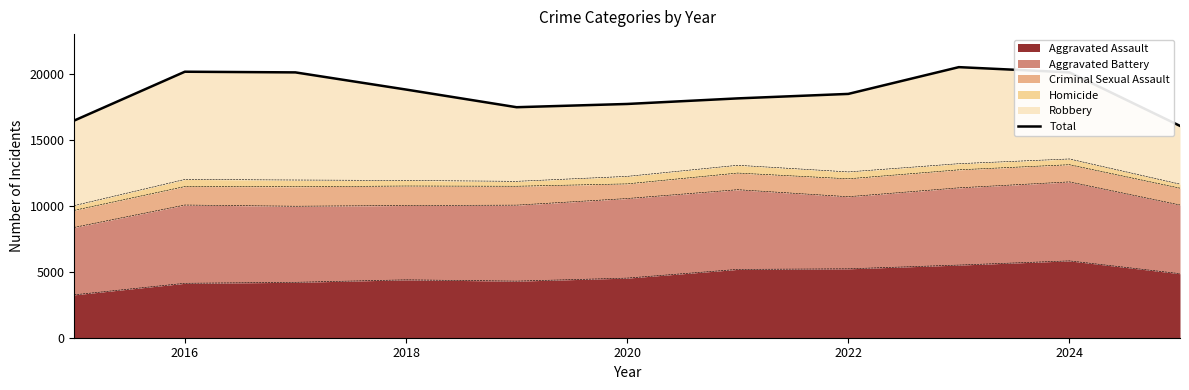

What is the maximum value for Aggravated Assault?

5822